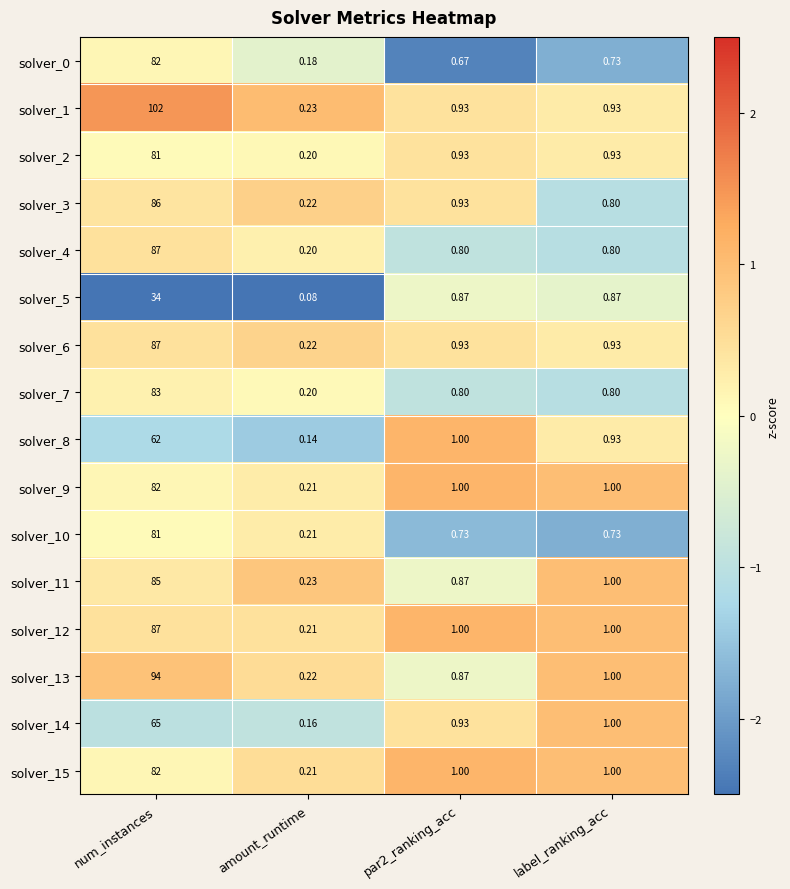

Is the value of solver_5 at amount_runtime greater than the value of solver_6 at par2_ranking_acc?

No